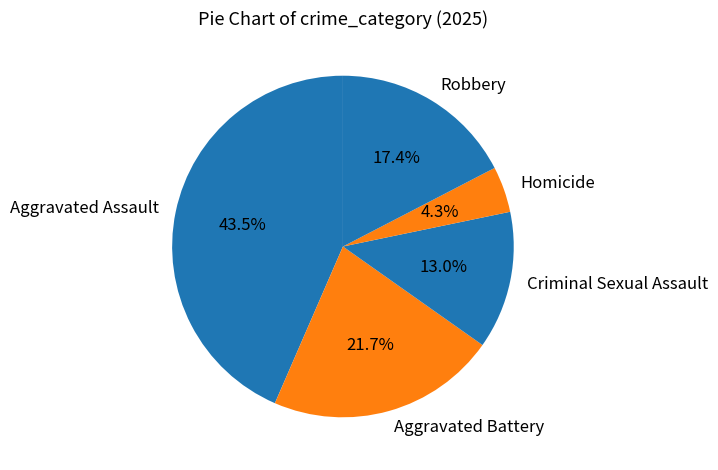

Count the number of slices in the pie.

5